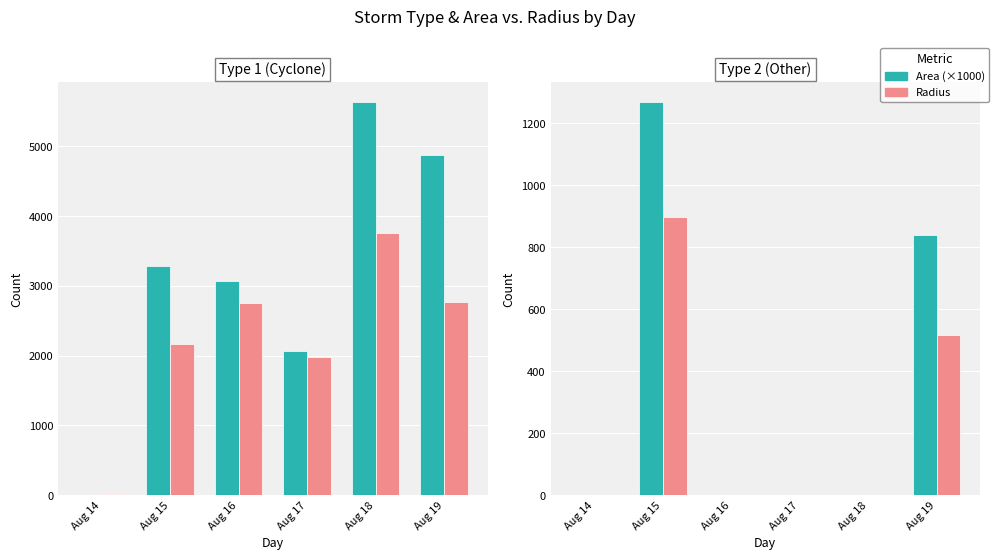

At Aug 16, list the series in order from largest to smallest.

Area (×1000), Radius